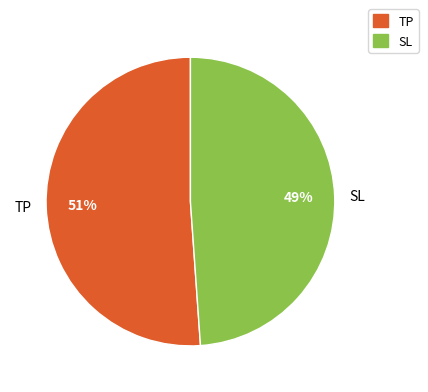

Is there any slice that represents more than half of the pie?

Yes